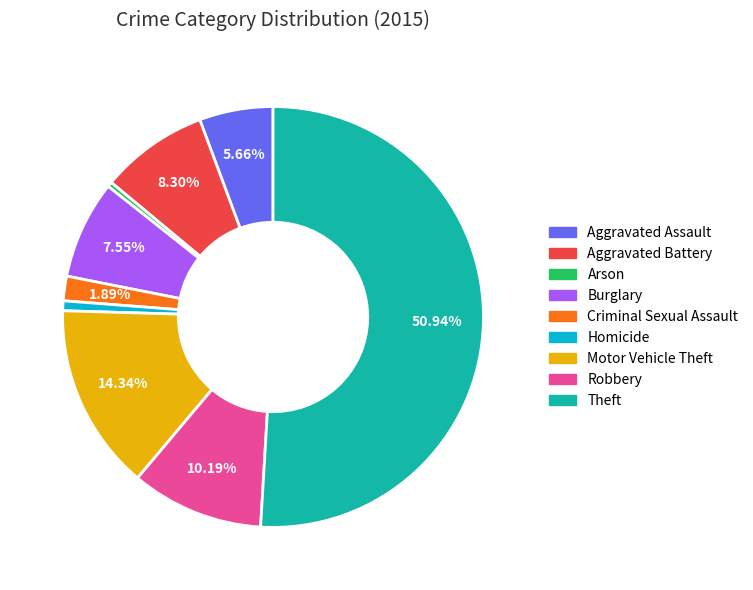

How many slices are in this pie chart?

9